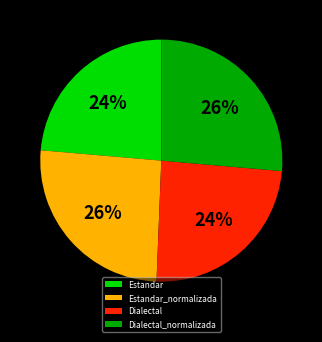

True or false: Dialectal_normalizada accounts for 34% of the total.

False